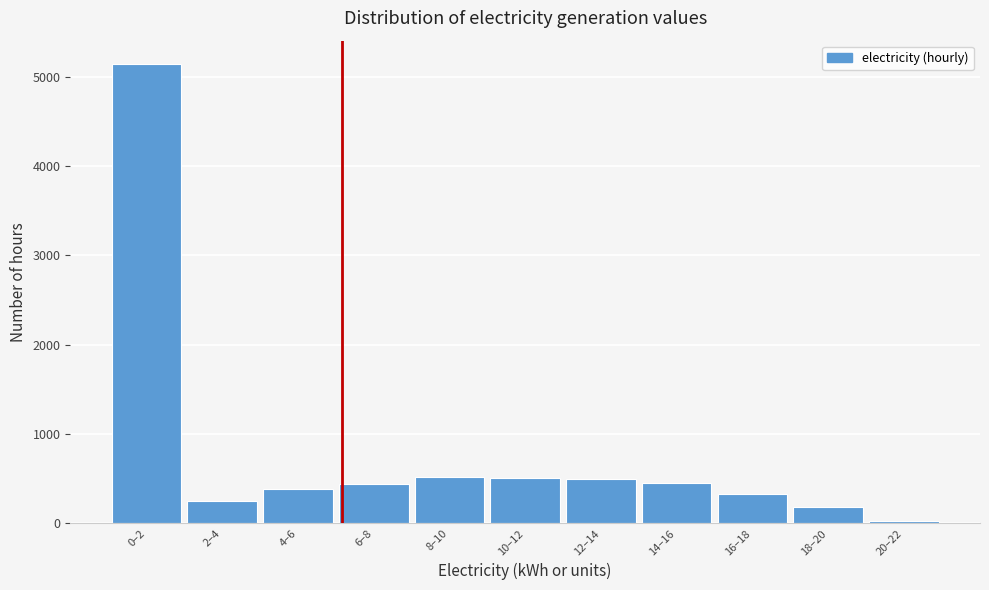

The value at 8–10 is 522. True or false?

True